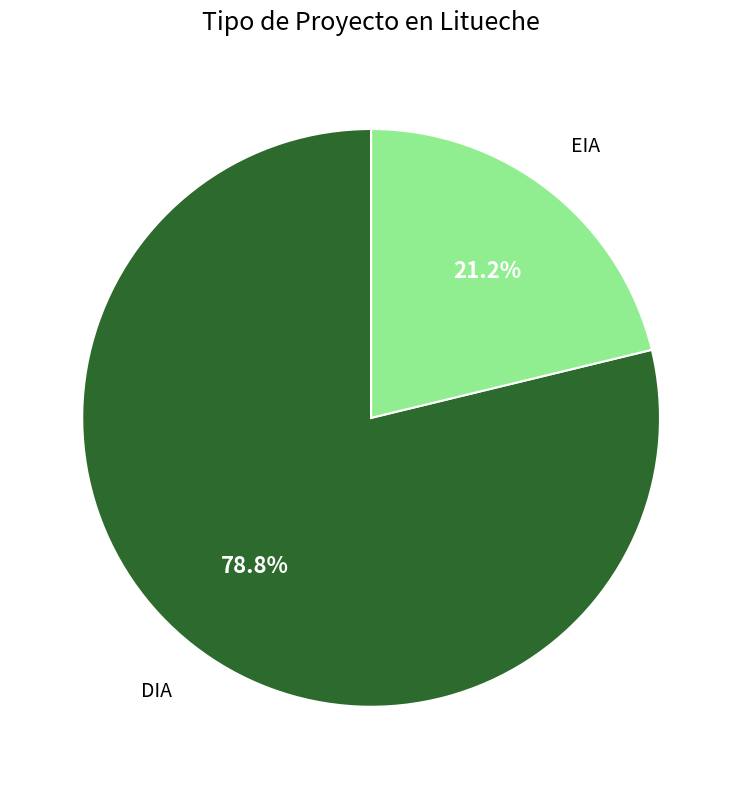

Rank the categories by value from highest to lowest.

DIA, EIA